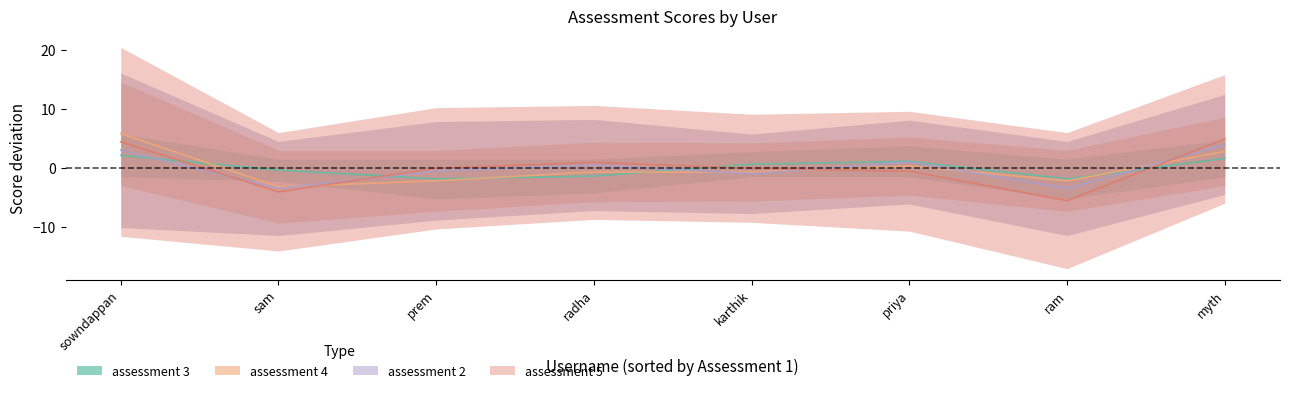

What is the sum of the assessment 2 values at radha and sowndappan?

8